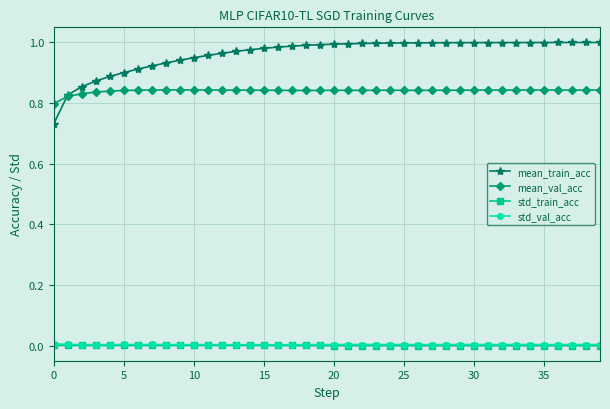

At how many categories does at least one series exceed 0?

40